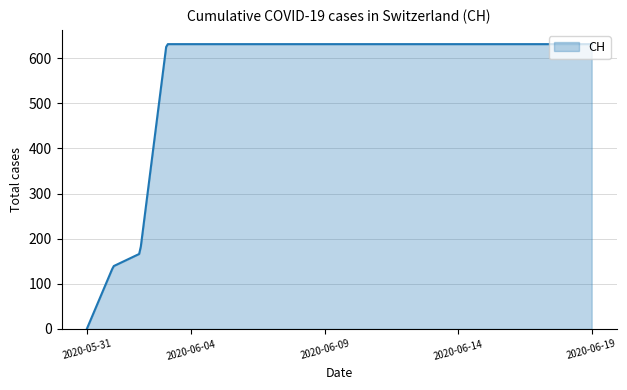

What is the difference between the maximum and minimum values?

631.0